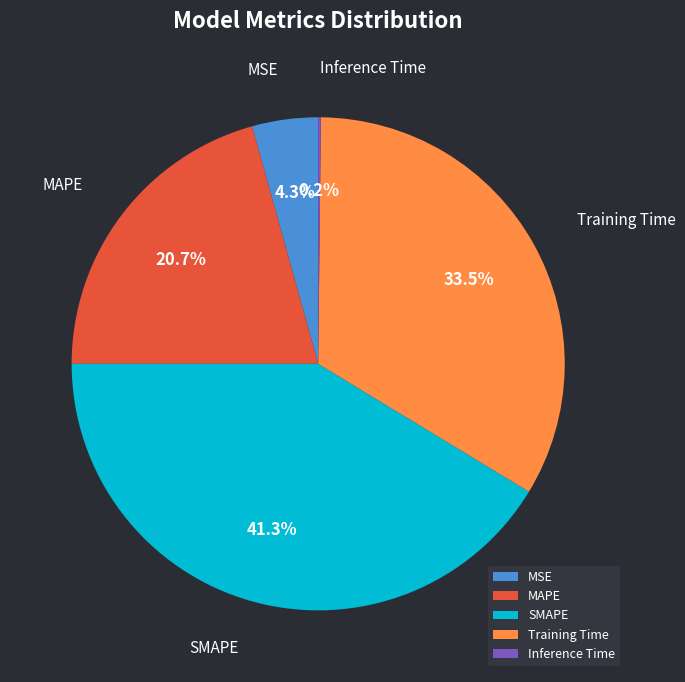

To the nearest percent, what portion does MSE represent?

4%